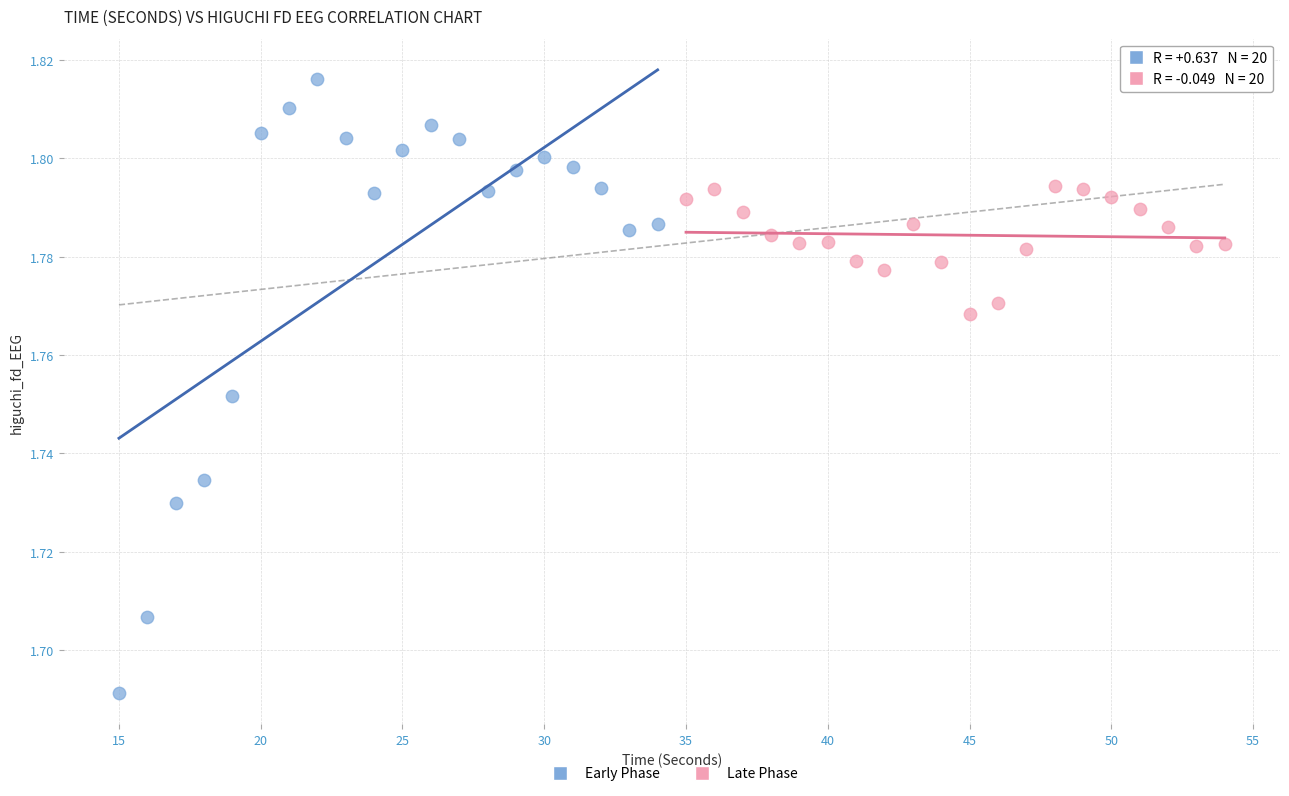

Which series contains the highest Y value?

Early Phase